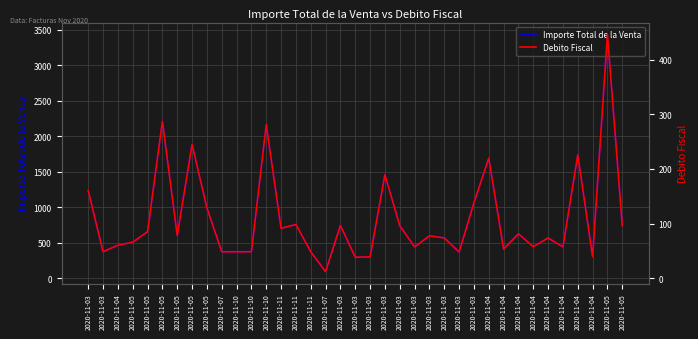

List the series in order of their overall mean, highest first.

Importe Total de la Venta, Debito Fiscal